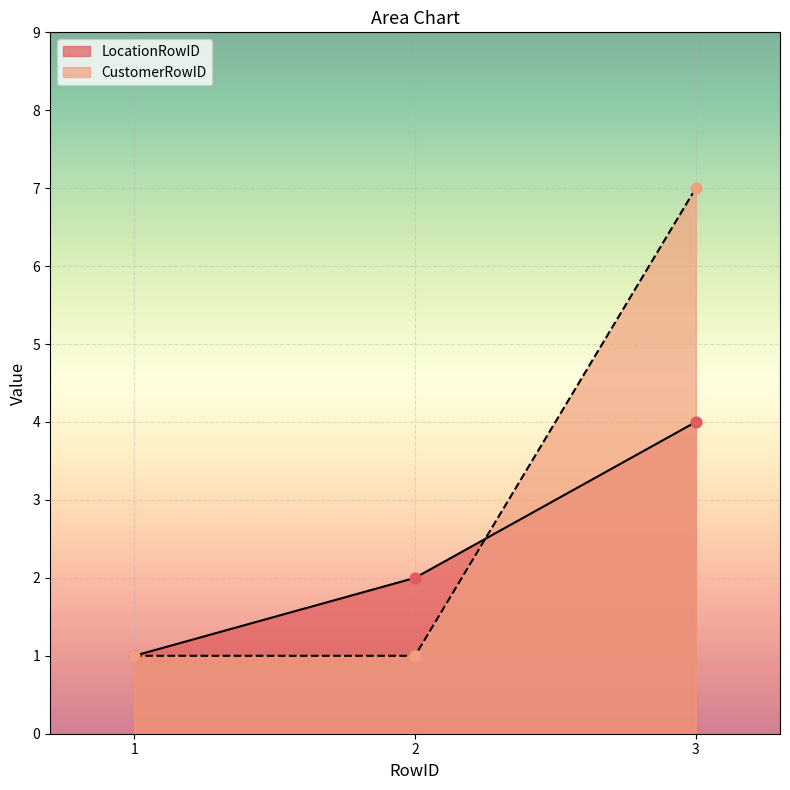

Is the value of CustomerRowID at 1 greater than the value of LocationRowID at 2?

No